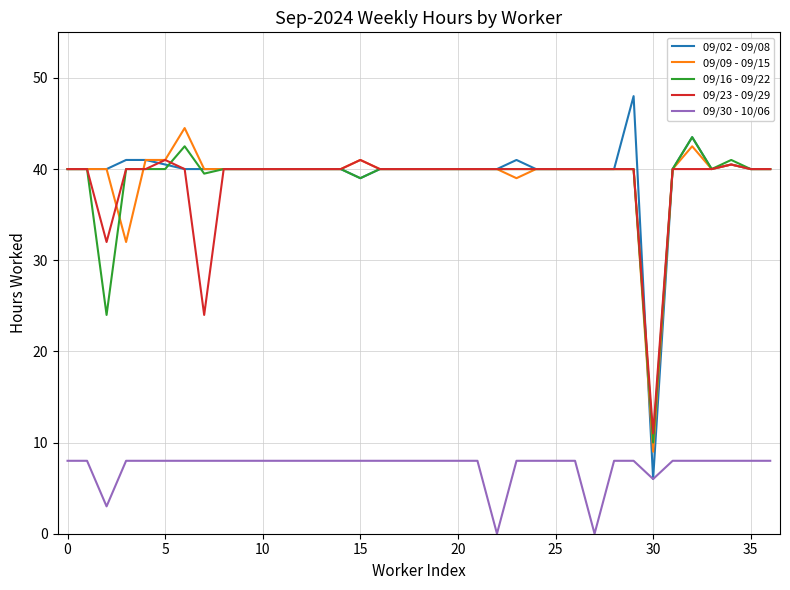

Which series has the largest range (max minus min)?

09/02 - 09/08